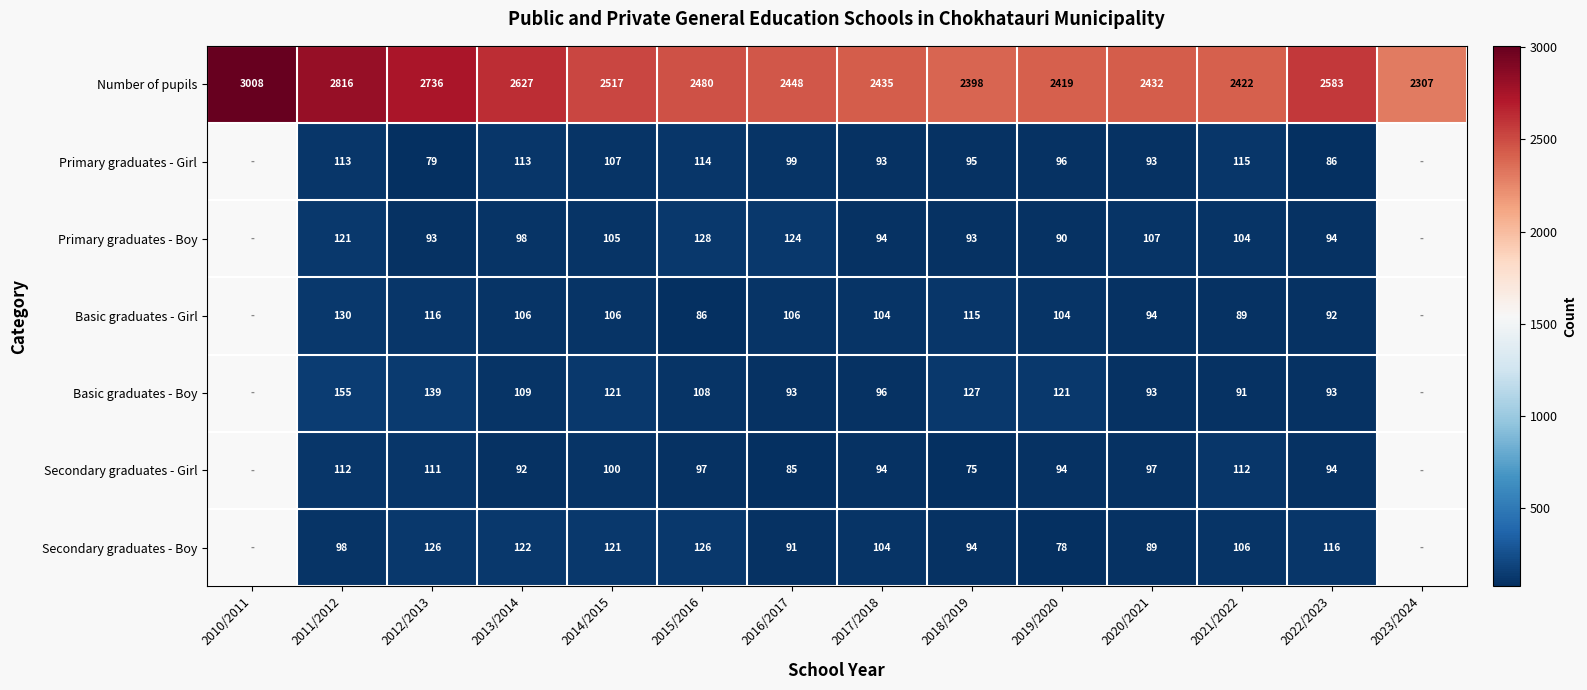

How many series are shown in this chart?

7